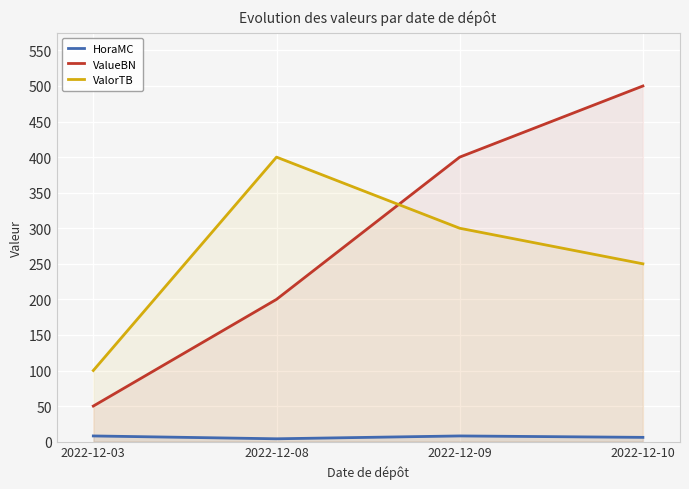

True or false: ValorTB has more than 0 points higher than both neighbors.

True